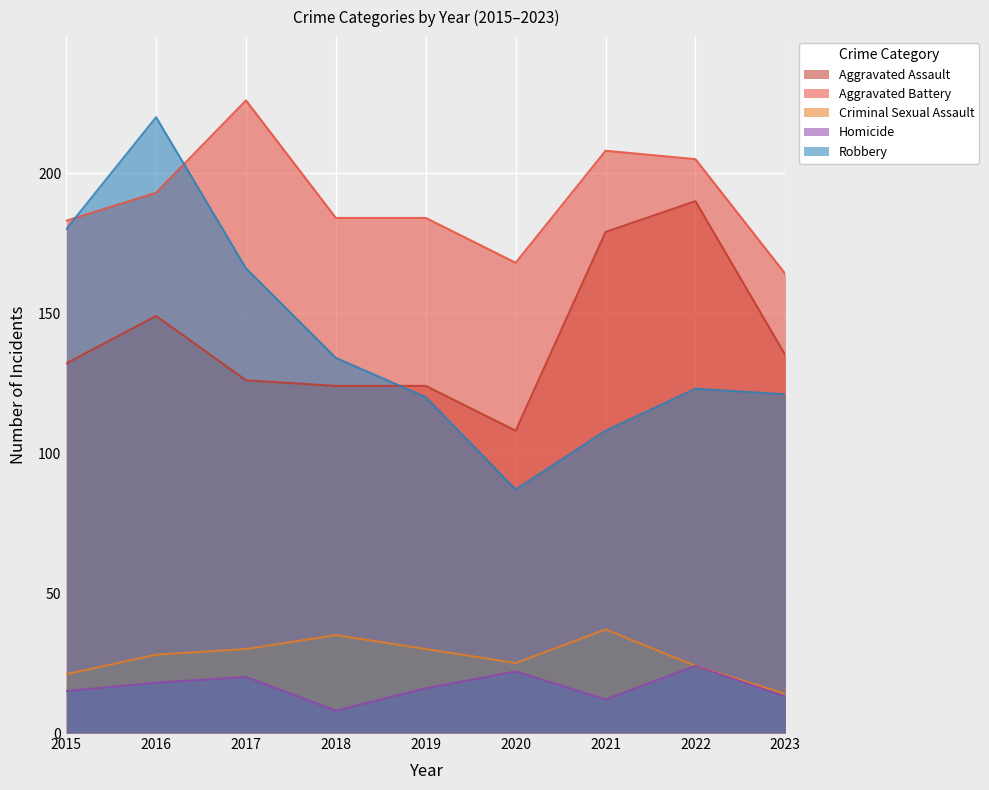

Is it true that Homicide equals 22 at 2020?

True